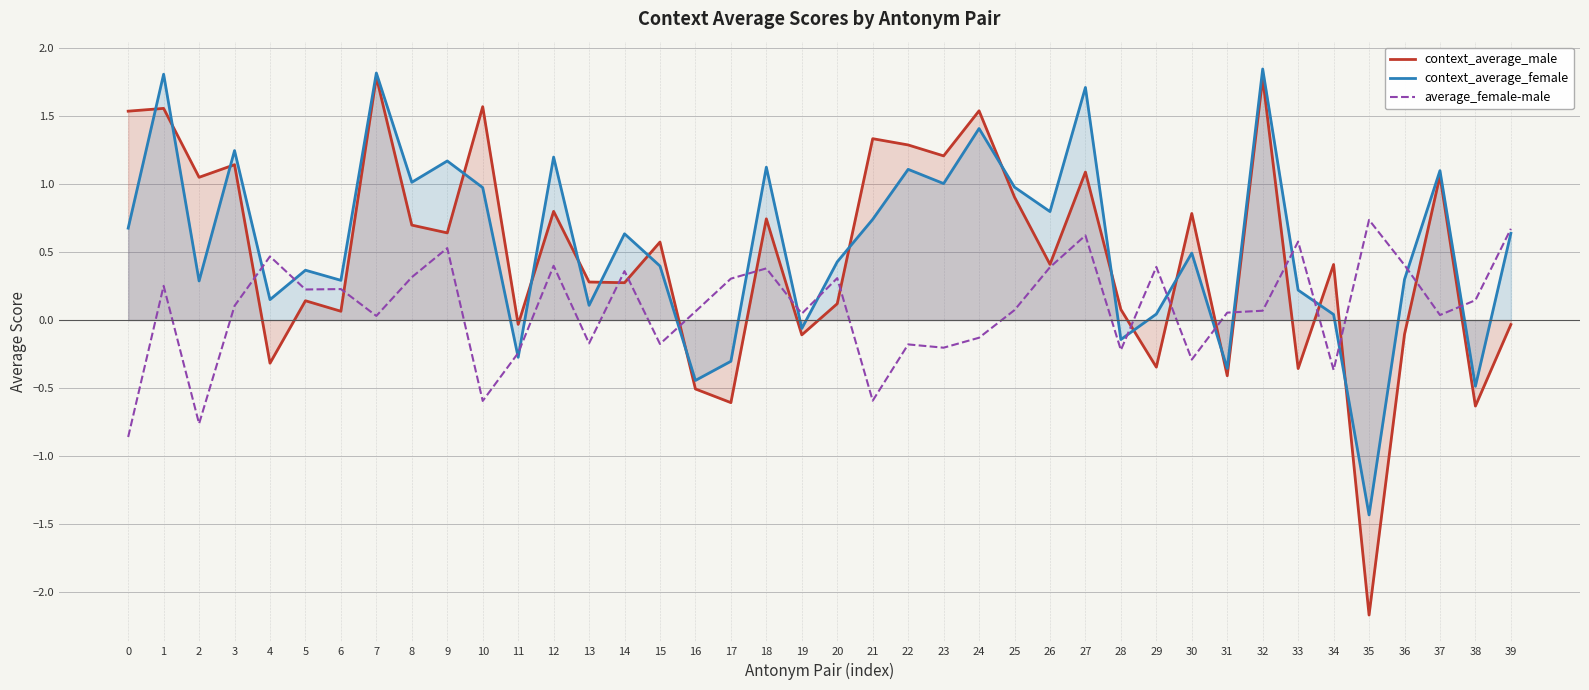

Reading left to right, extract all data points from this chart.

context_average_male: 0=1.5	1=1.6	2=1.0	3=1.1	4=-0.3	5=0.1	6=0.1	7=1.8	8=0.7	9=0.6	10=1.6	11=-0.0	12=0.8	13=0.3	14=0.3	15=0.6	16=-0.5	17=-0.6	18=0.7	19=-0.1	20=0.1	21=1.3	22=1.3	23=1.2	24=1.5	25=0.9	26=0.4	27=1.1	28=0.1	29=-0.3	30=0.8	31=-0.4	32=1.8	33=-0.4	34=0.4	35=-2.2	36=-0.1	37=1.1	38=-0.6	39=-0.0
context_average_female: 0=0.7	1=1.8	2=0.3	3=1.2	4=0.2	5=0.4	6=0.3	7=1.8	8=1.0	9=1.2	10=1.0	11=-0.3	12=1.2	13=0.1	14=0.6	15=0.4	16=-0.4	17=-0.3	18=1.1	19=-0.1	20=0.4	21=0.7	22=1.1	23=1.0	24=1.4	25=1.0	26=0.8	27=1.7	28=-0.1	29=0.0	30=0.5	31=-0.4	32=1.8	33=0.2	34=0.0	35=-1.4	36=0.3	37=1.1	38=-0.5	39=0.6
average_female-male: 0=-0.9	1=0.3	2=-0.8	3=0.1	4=0.5	5=0.2	6=0.2	7=0.0	8=0.3	9=0.5	10=-0.6	11=-0.2	12=0.4	13=-0.2	14=0.4	15=-0.2	16=0.1	17=0.3	18=0.4	19=0.0	20=0.3	21=-0.6	22=-0.2	23=-0.2	24=-0.1	25=0.1	26=0.4	27=0.6	28=-0.2	29=0.4	30=-0.3	31=0.1	32=0.1	33=0.6	34=-0.4	35=0.7	36=0.4	37=0.0	38=0.1	39=0.7